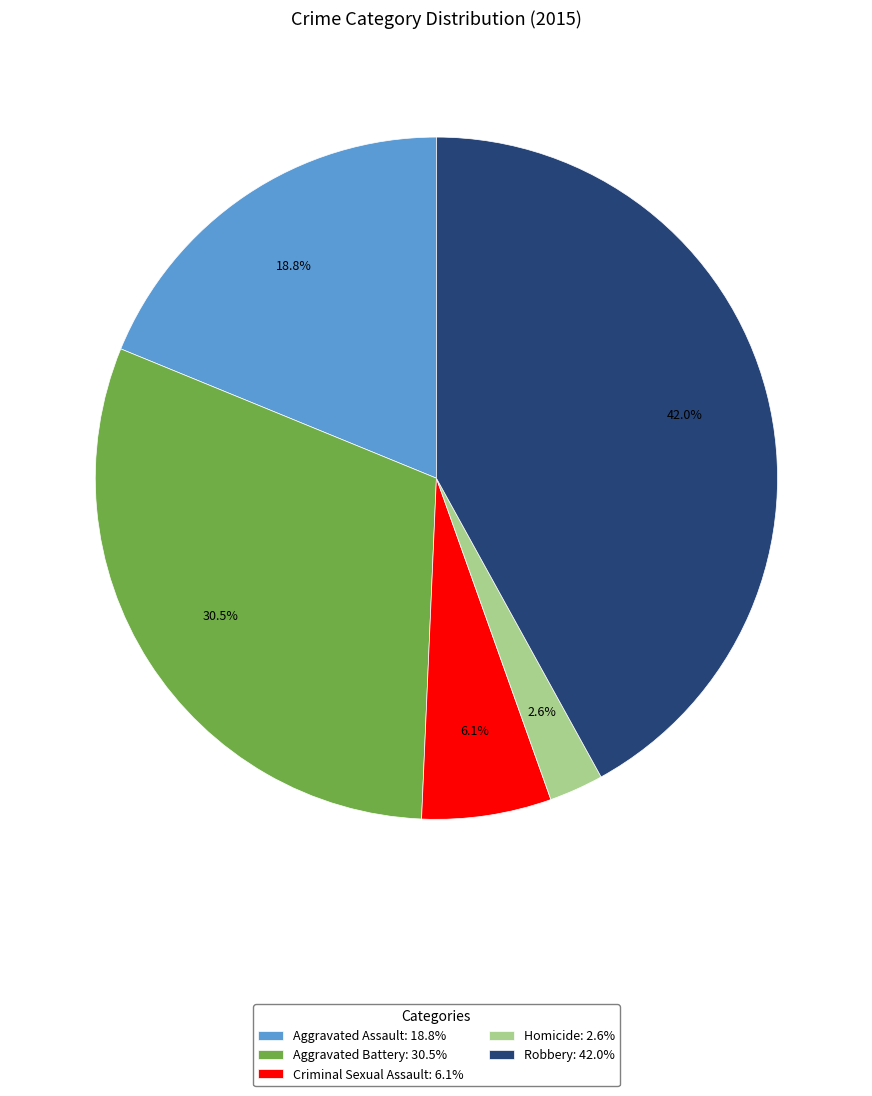

What is the largest slice in the pie chart?

Robbery